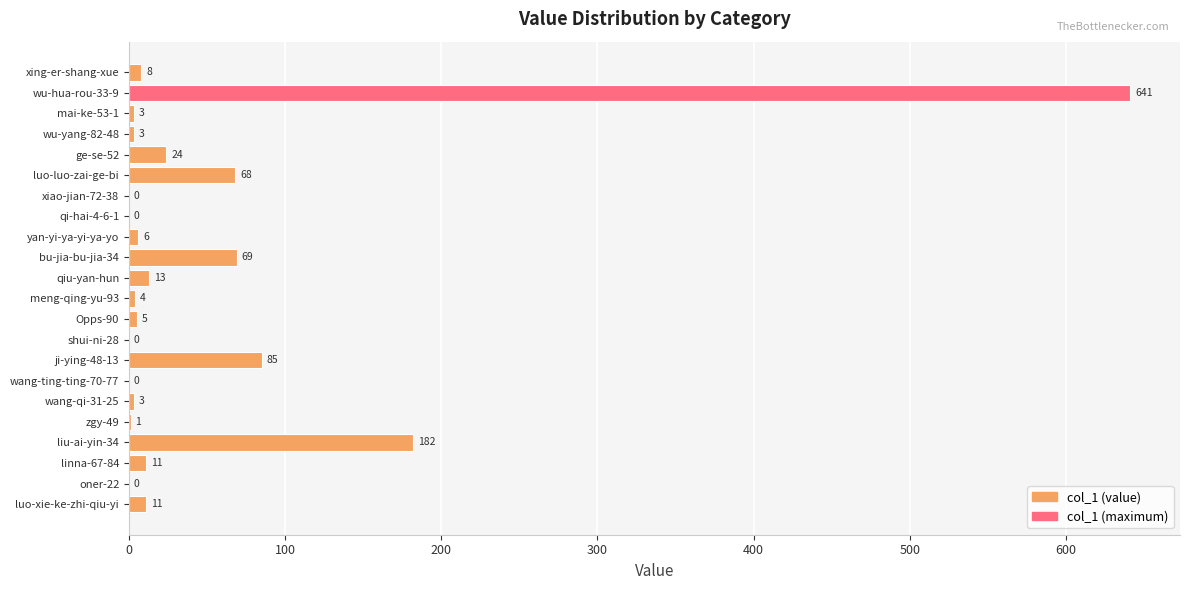

Which label corresponds to the largest value in the chart?

wu-hua-rou-33-9